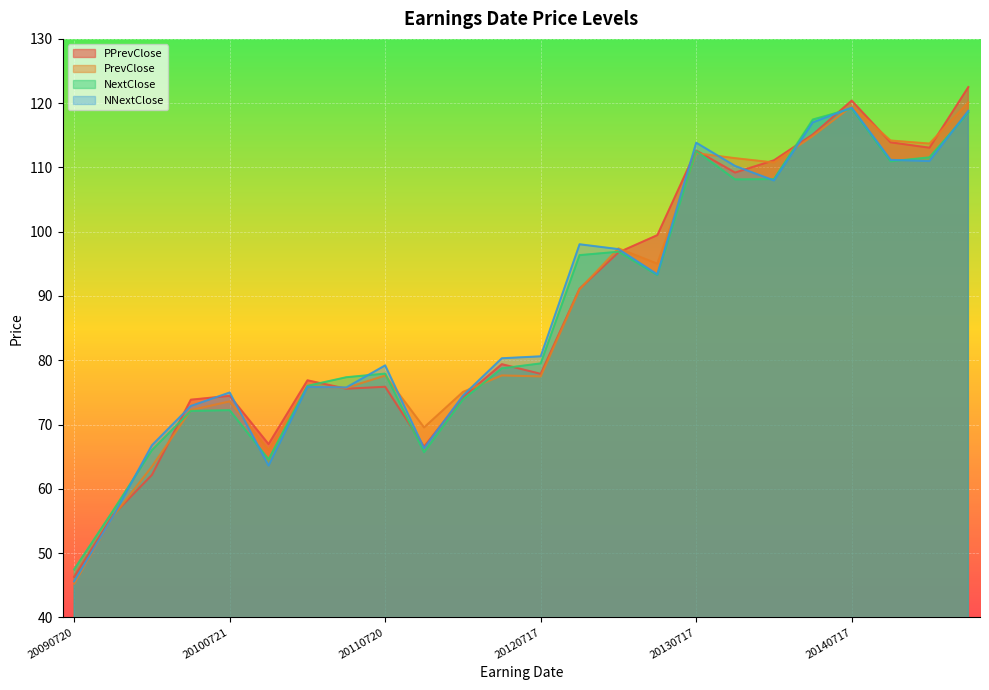

True or false: NextClose has more than 0 interior local peaks.

True